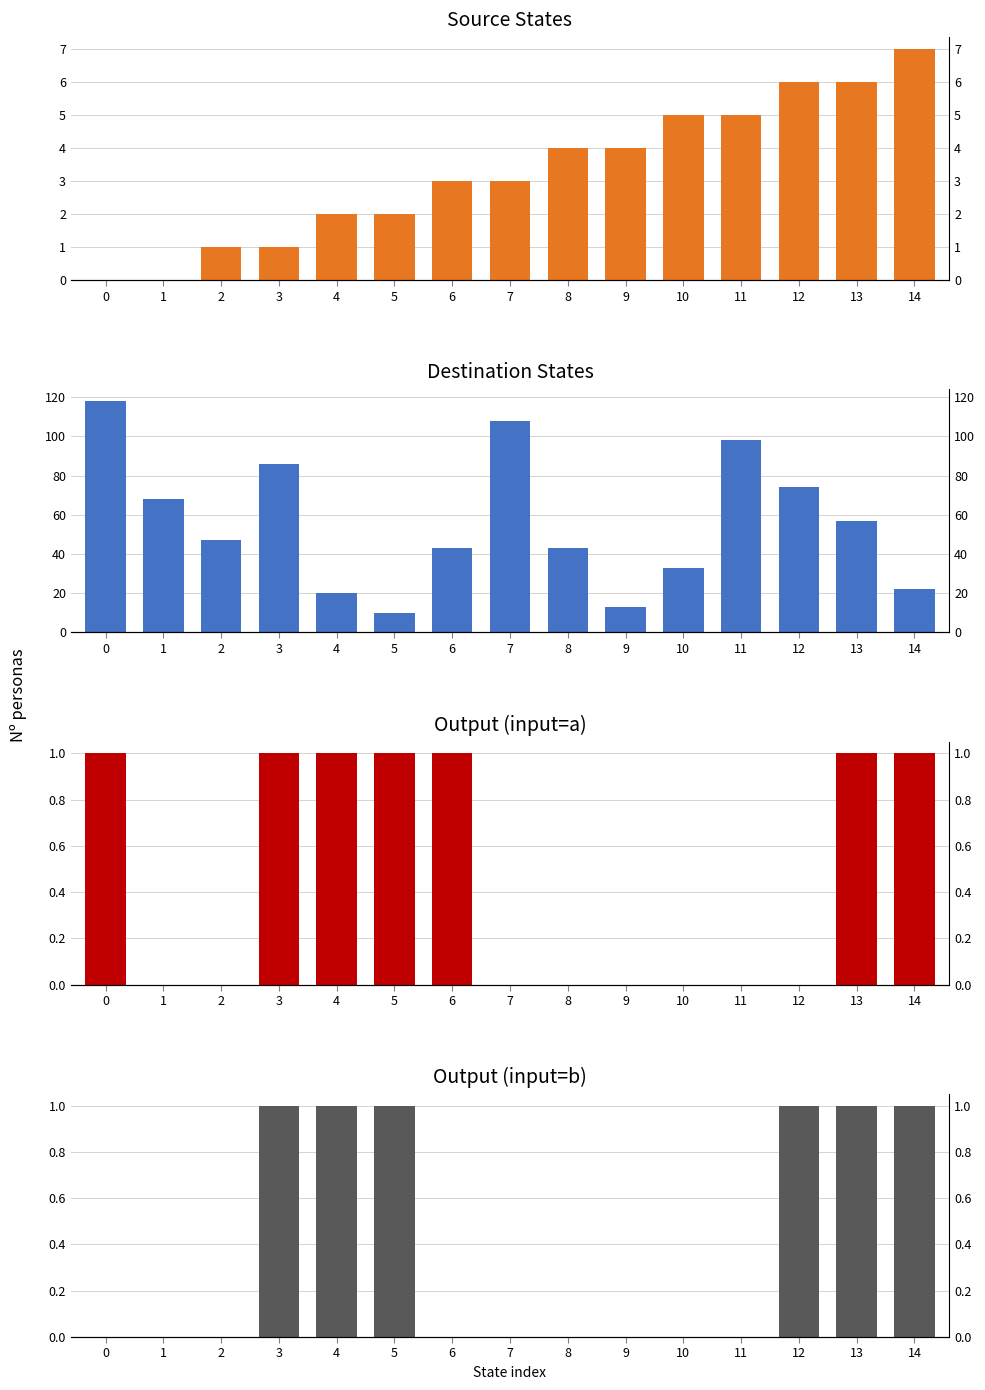

Where is source_state nearest to the value 3?

6